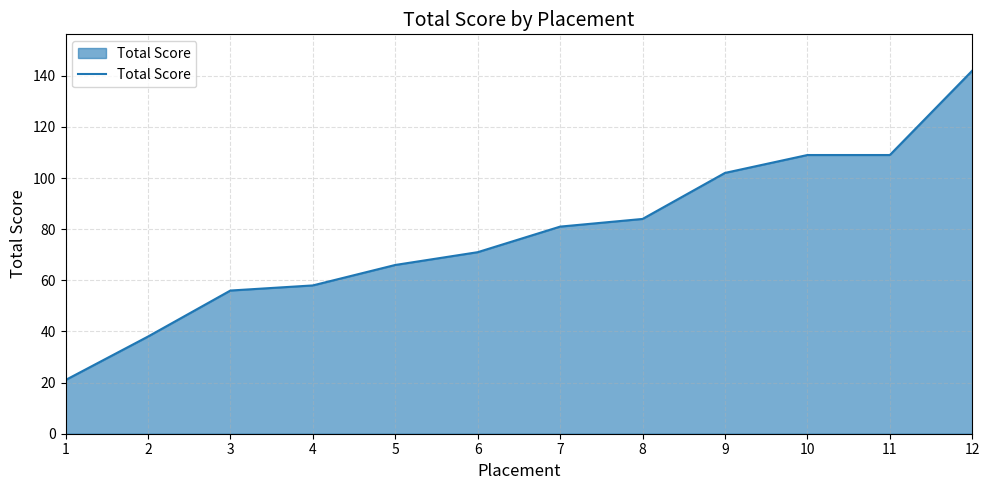

Does the chart display data point markers on the line(s)?

No